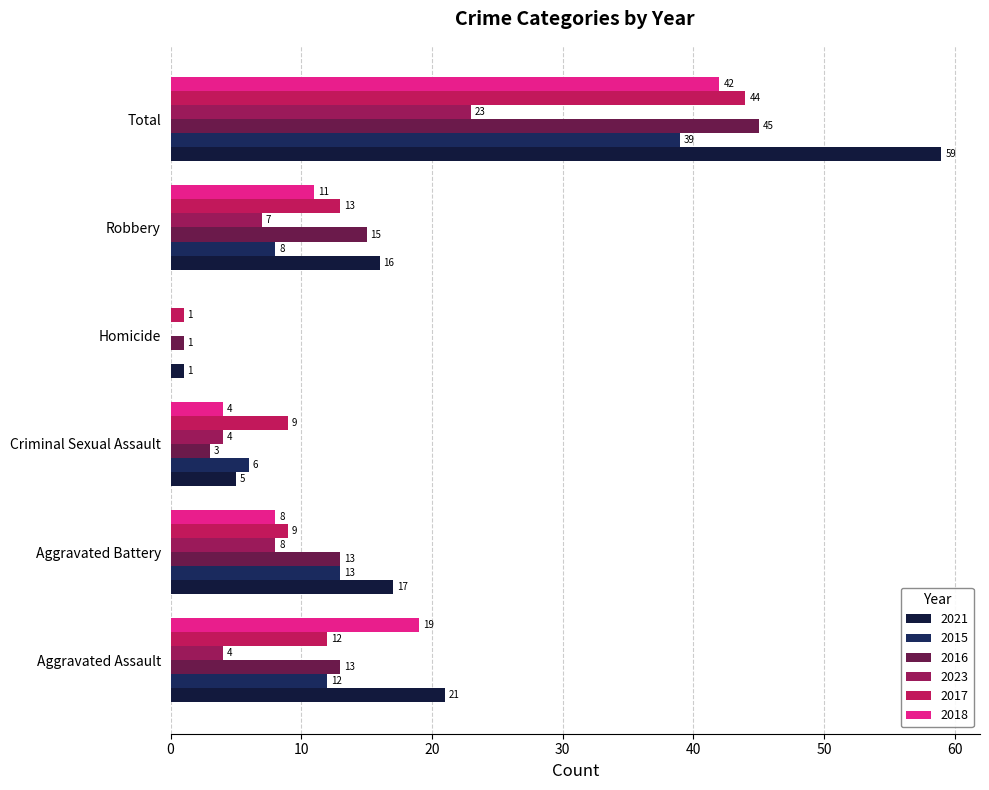

What is the difference between the second highest and minimum values in the 2016 series?

14